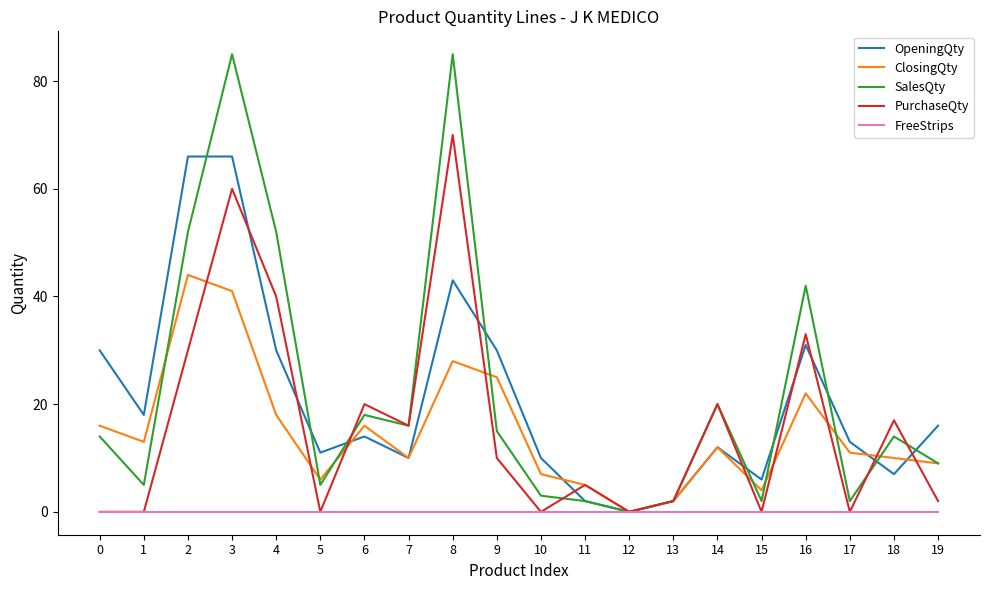

Is the value of SalesQty at 3 greater than the value of ClosingQty at 7?

Yes